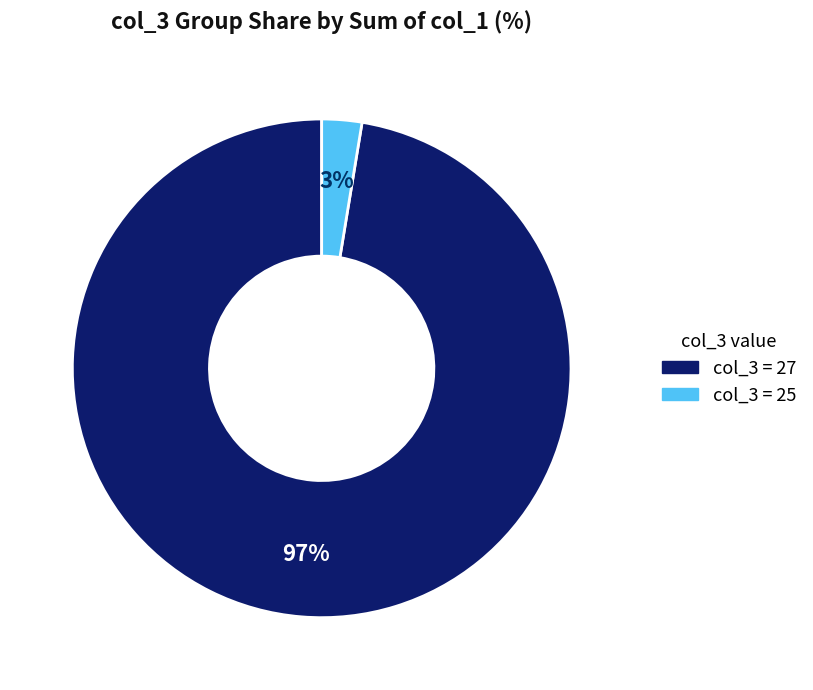

Is there a majority slice in this chart?

Yes